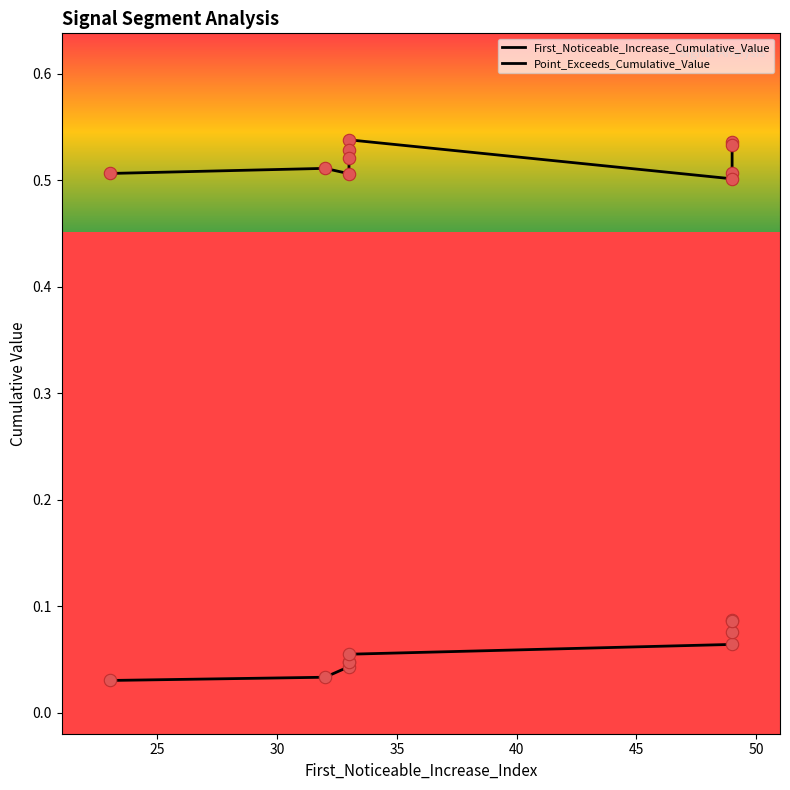

Which series contains the lowest Y value?

First_Noticeable_Increase_Cumulative_Value